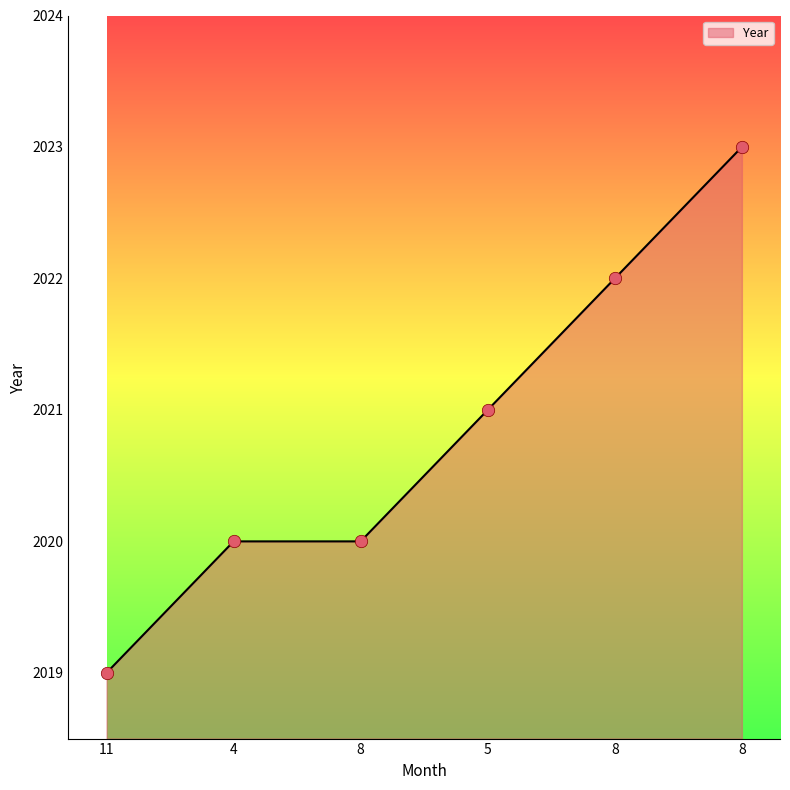

What is the change in value from 11 to 8?

+4